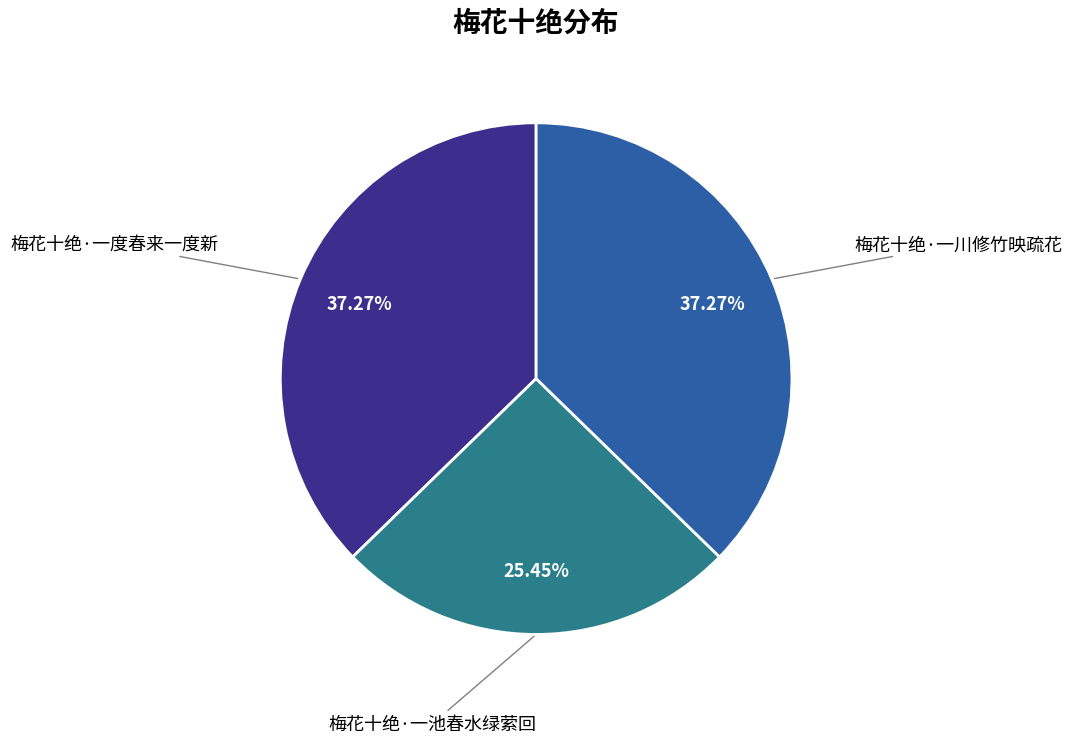

Count the number of slices in the pie.

3